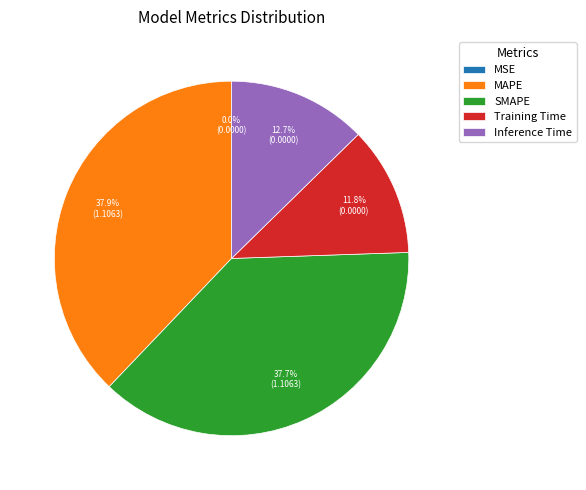

What percentage do MAPE and SMAPE together represent?

75.5%